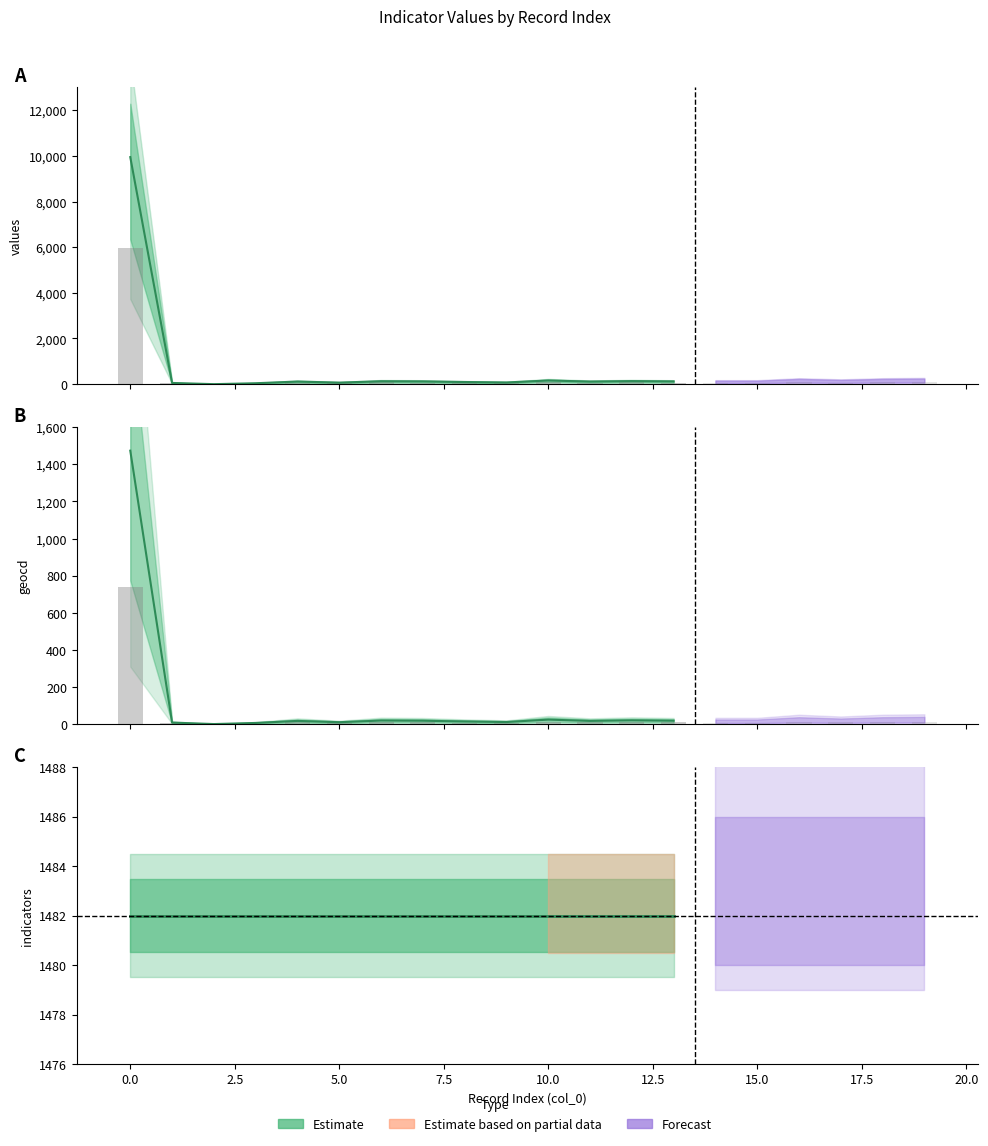

Is it true that geocd equals 23 at 4?

False